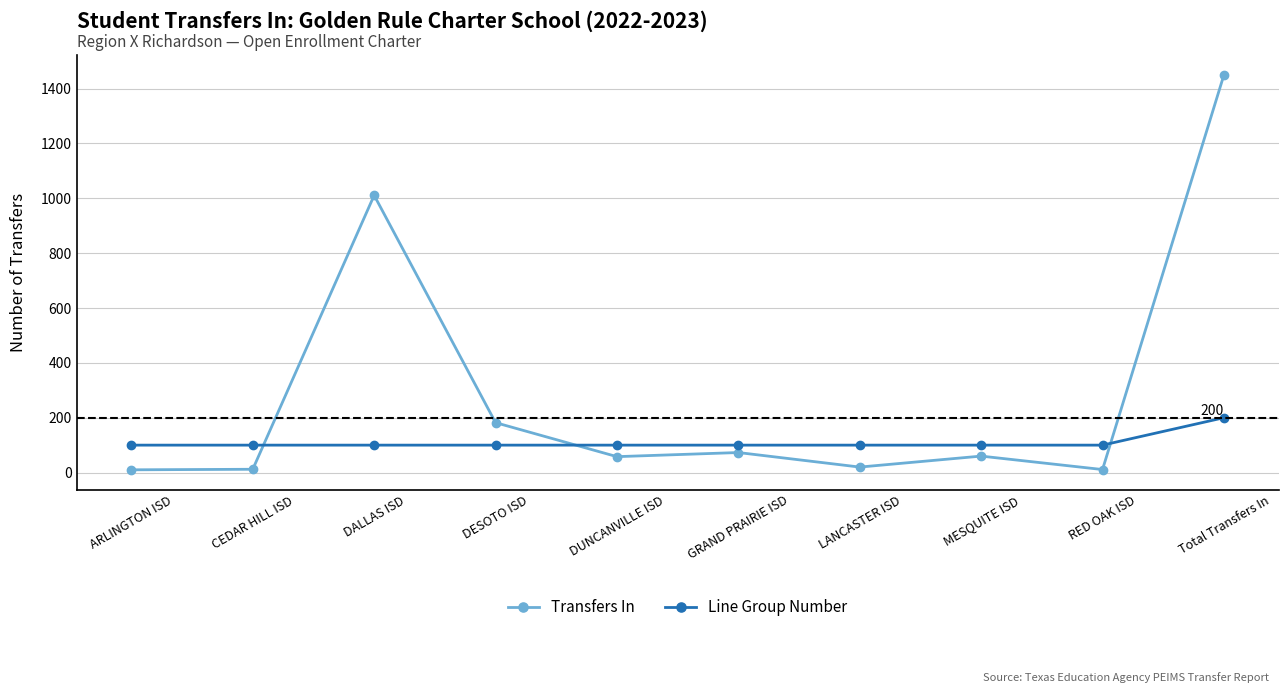

The value of Transfers In at Total Transfers In is 1925. True or false?

False